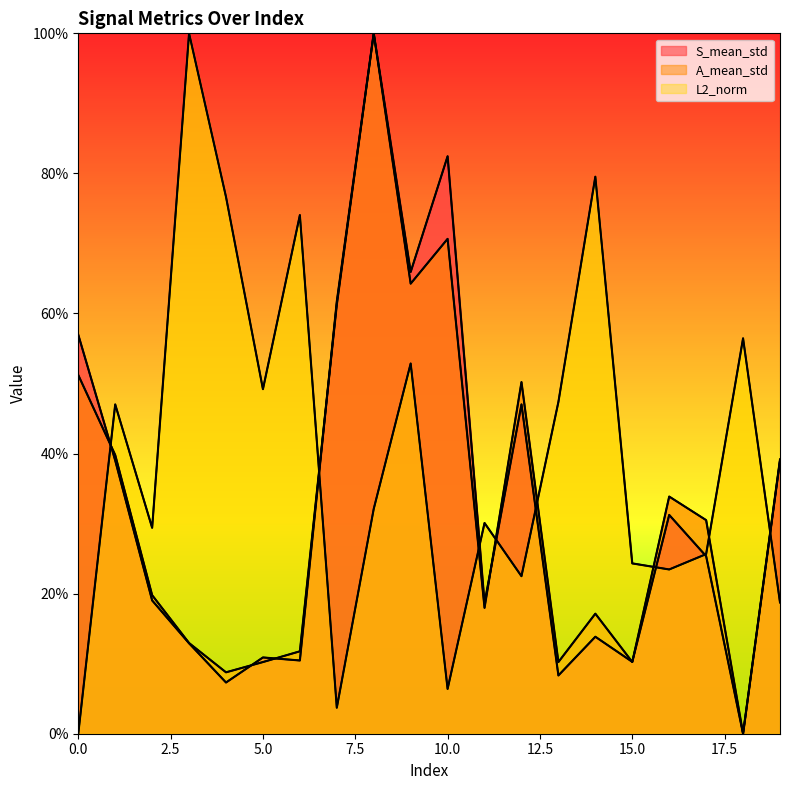

Where is the first local minimum for S_mean_std?

4